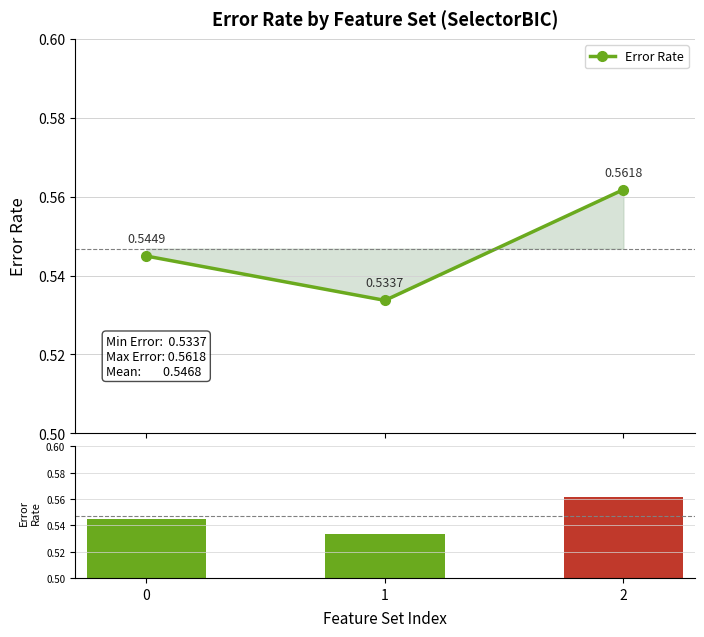

Which series has the widest spread of values?

Error Rate